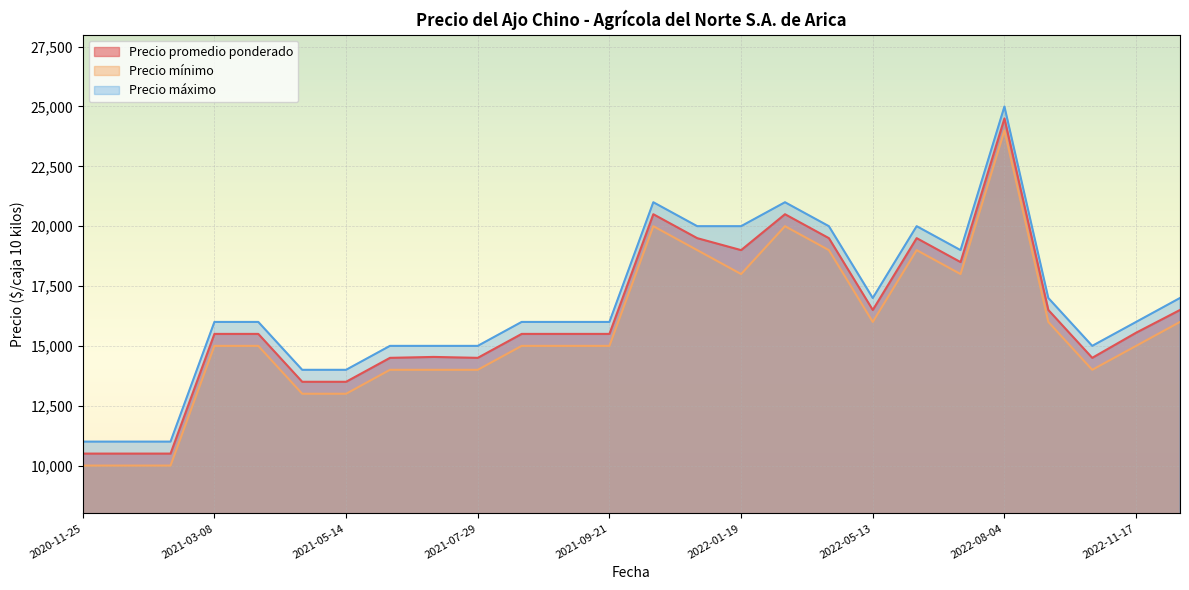

At which category is the sum across all series the highest?

2022-08-04